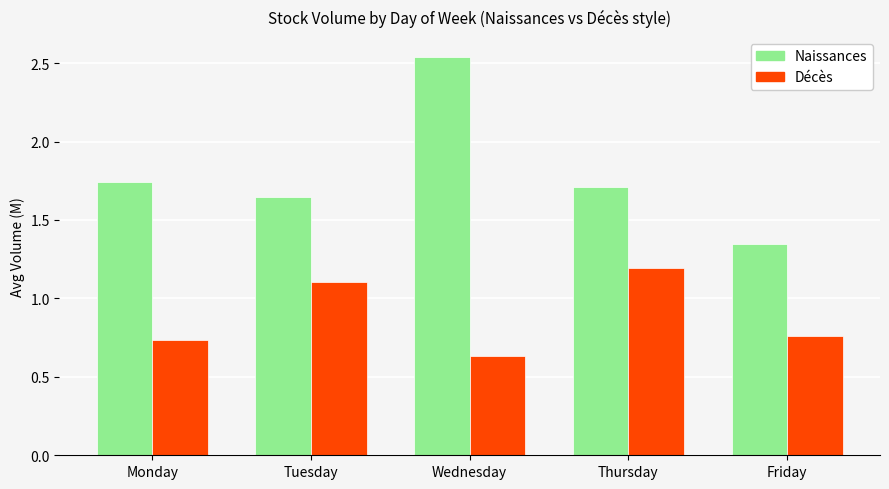

The value of Naissances at Wednesday is 3.4. True or false?

False